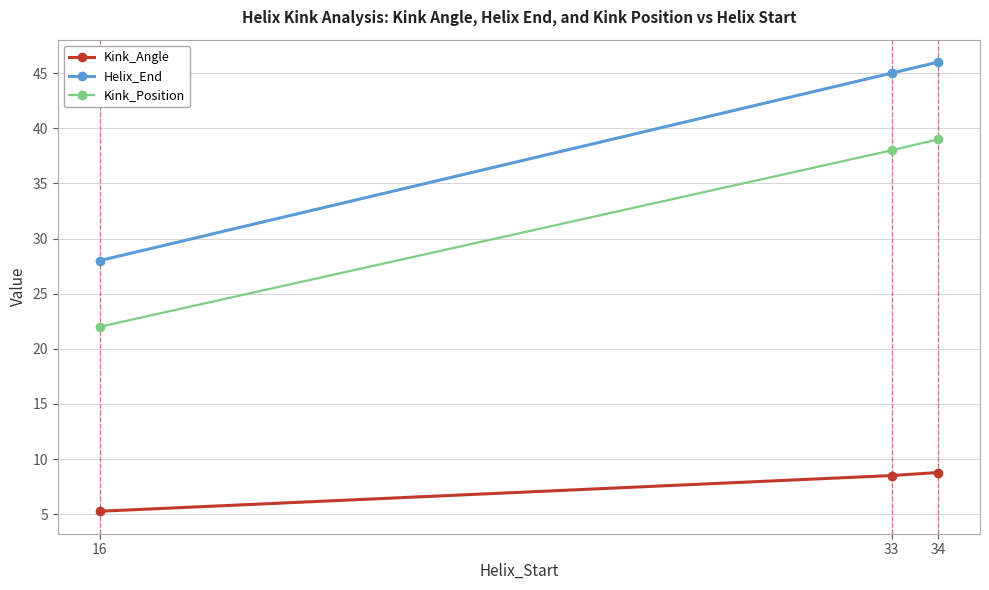

Is the value of Kink_Position at 33 greater than the value of Helix_End at 34?

No